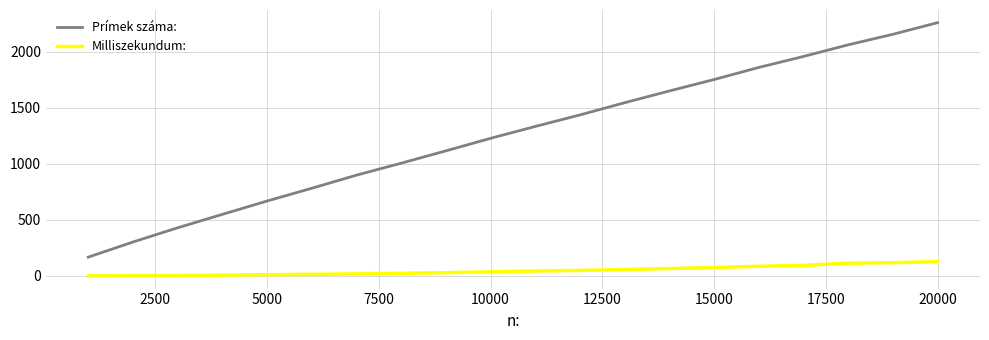

What are all the series names shown in the legend?

Prímek száma:, Milliszekundum: